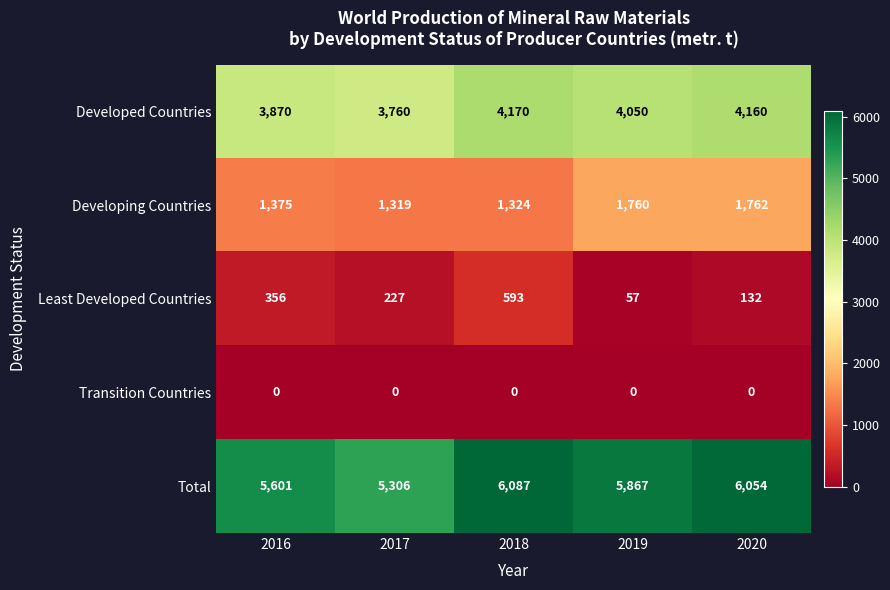

Is the value of Total at 2019 greater than the value of Transition Countries at 2020?

Yes